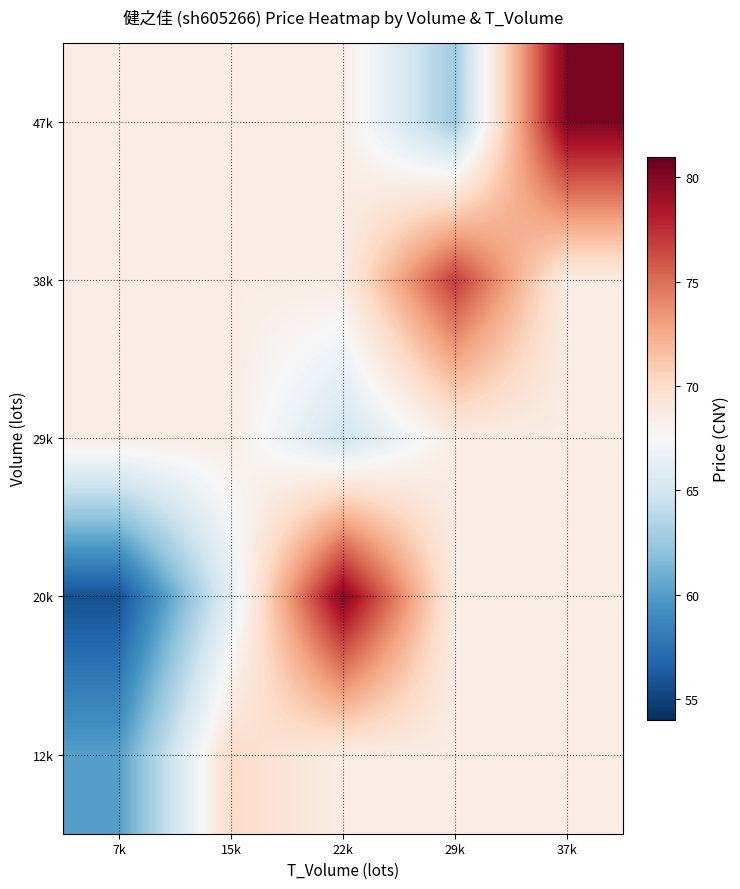

Reading left to right, list all the values displayed in this chart.

12k: 7k=60.1	15k=70.0	22k=68.5	29k=68.5	37k=68.5
20k: 7k=55.7	15k=66.1	22k=80.0	29k=68.5	37k=68.5
29k: 7k=68.5	15k=68.5	22k=64.9	29k=68.5	37k=68.5
38k: 7k=68.5	15k=68.5	22k=68.5	29k=77.0	37k=68.5
47k: 7k=68.5	15k=68.5	22k=68.5	29k=62.8	37k=80.2